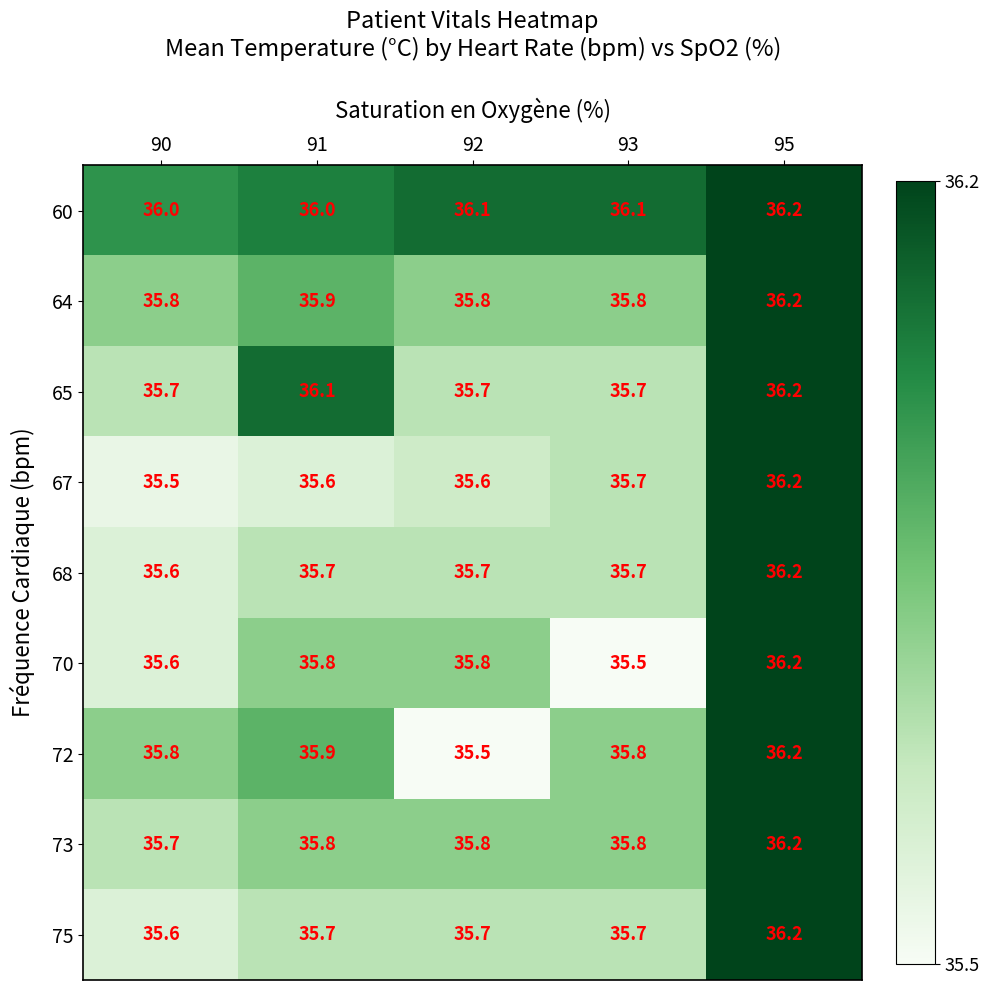

What is the total value across all series at 90?

321.3